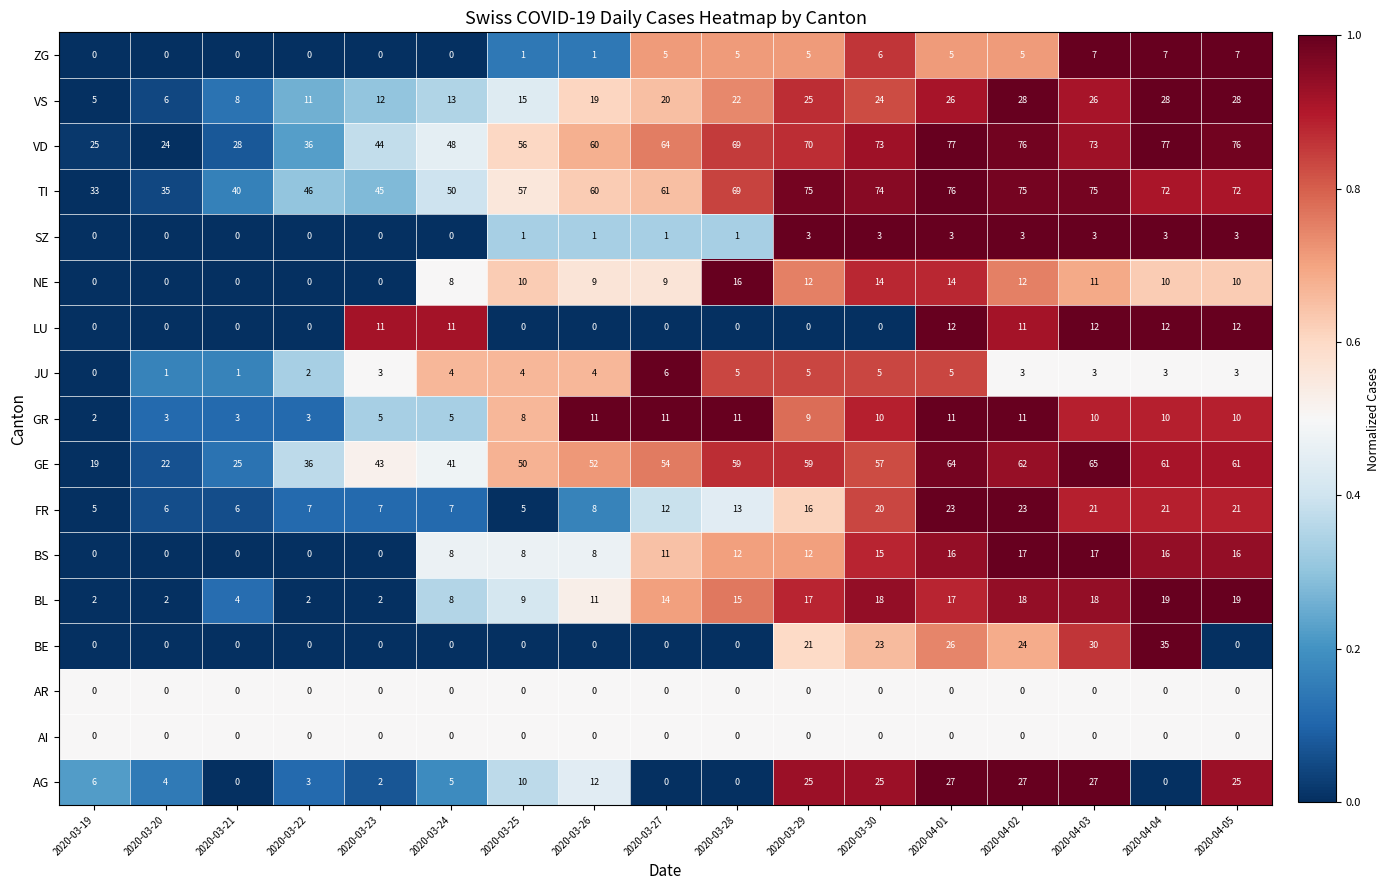

What is the minimum value for TI?

33